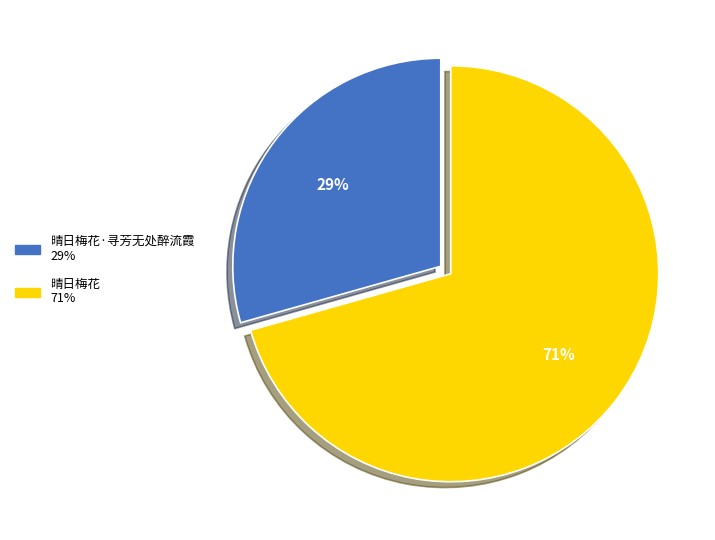

Is there a majority slice in this chart?

Yes